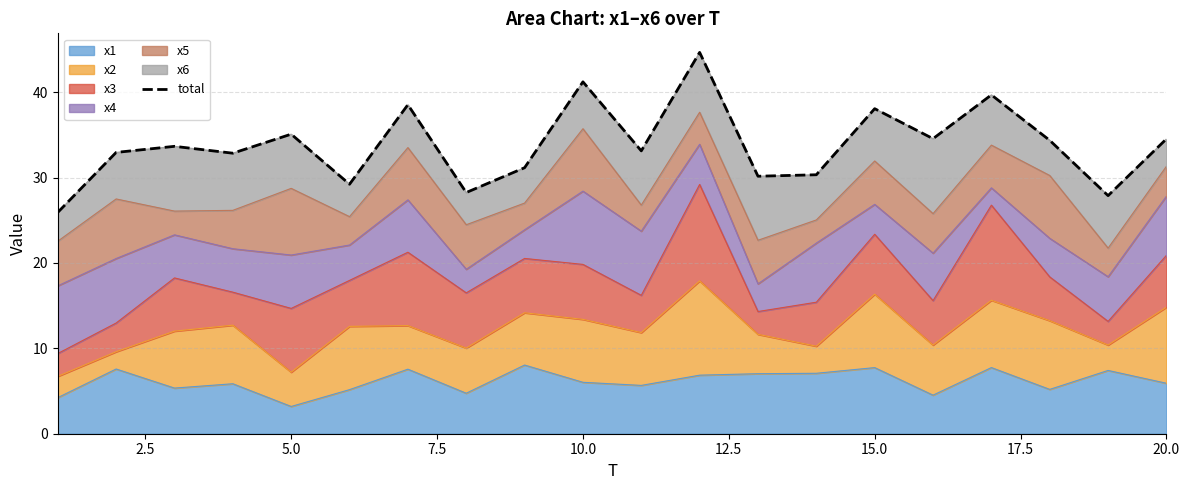

What is the minimum value for x1?

3.2